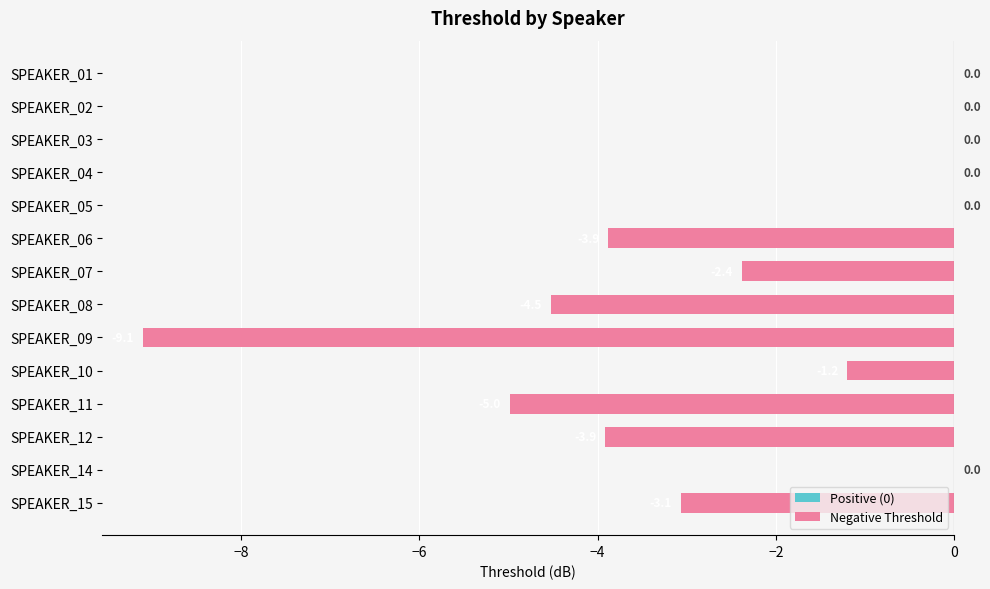

True or false: the data shows -3.9 at SPEAKER_12.

True